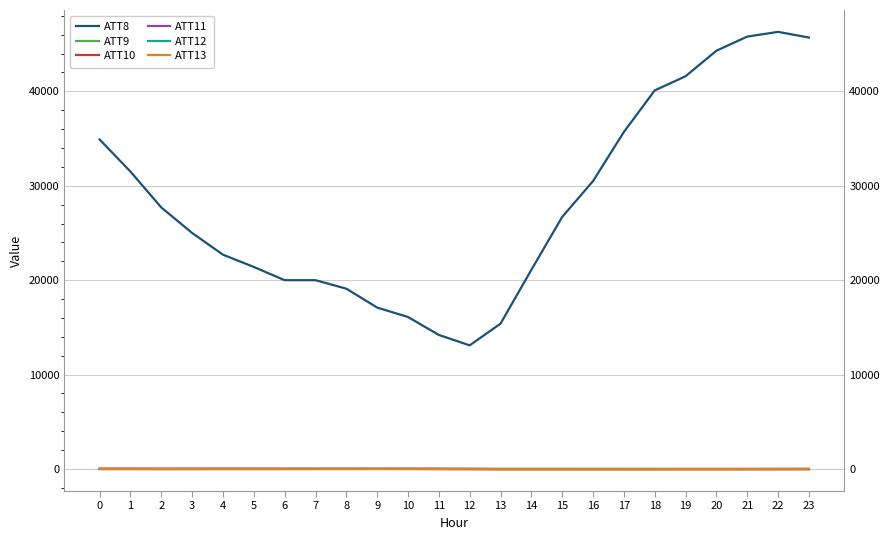

How many interior local peaks does the ATT8 series have?

1